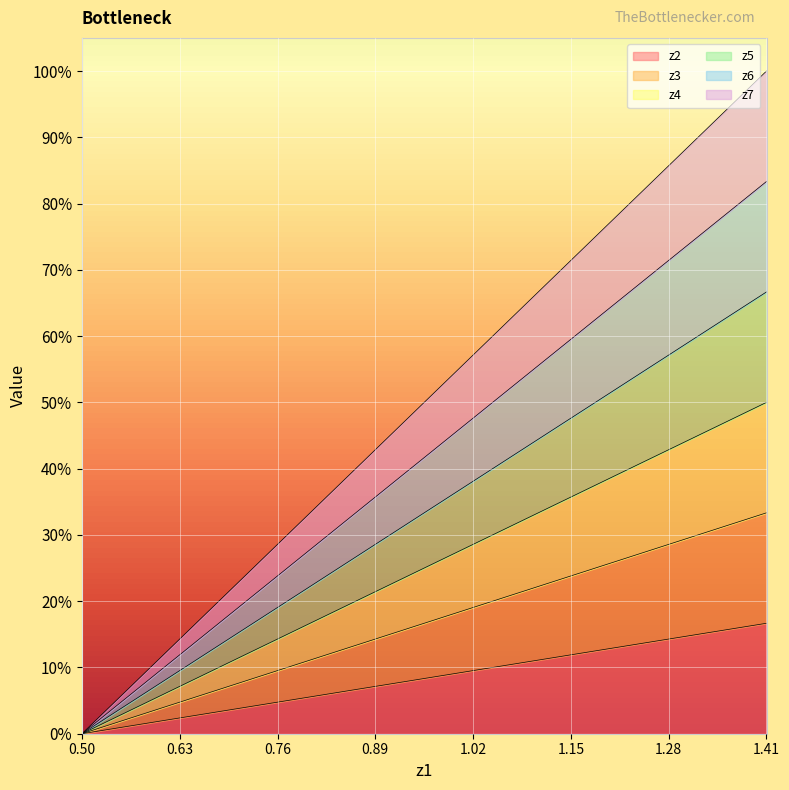

Where is z4 nearest to the value 0?

0.50